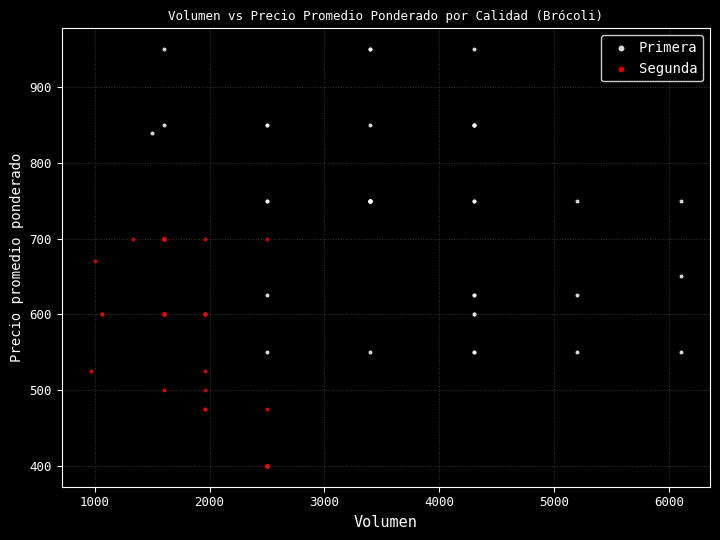

Which series has the widest spread of Y values?

Primera